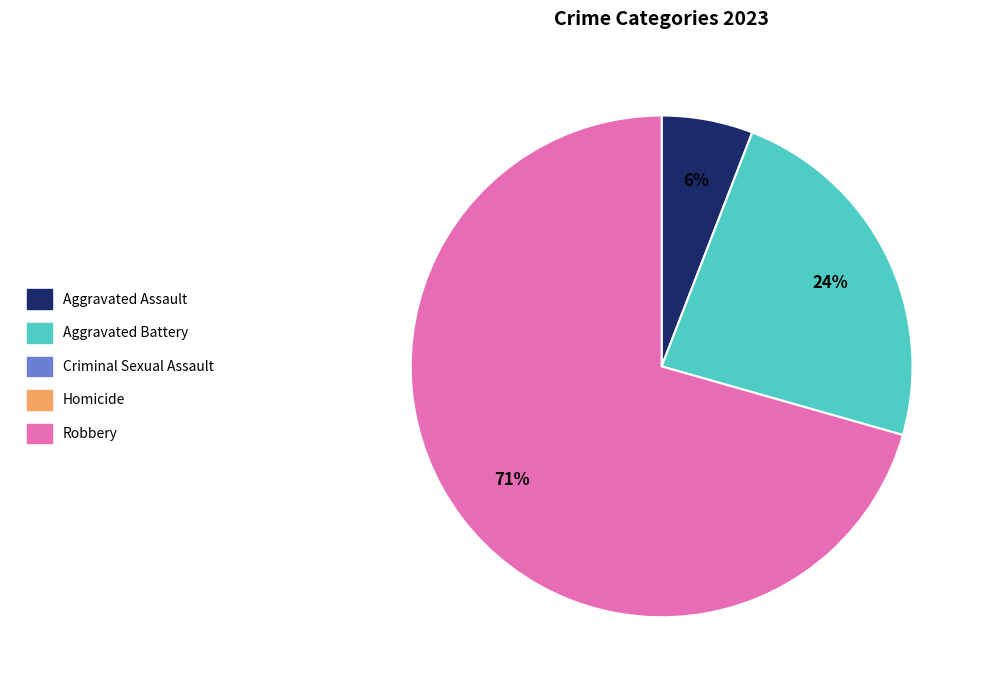

Is there a majority slice in this chart?

Yes